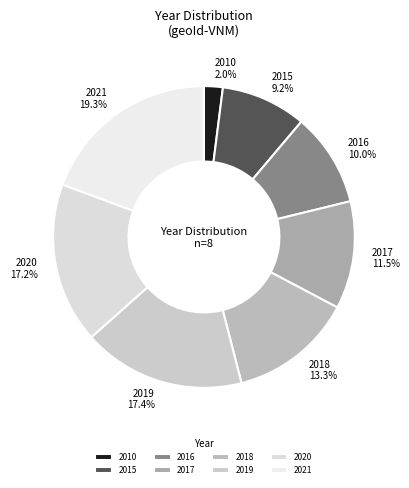

Is there a majority slice in this chart?

No